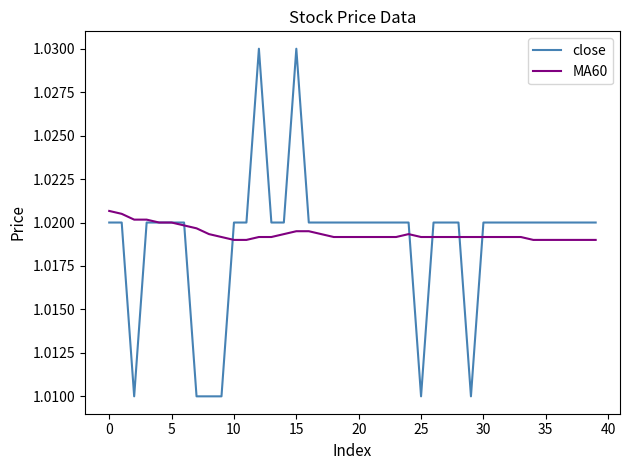

Which series has the widest spread of values?

close